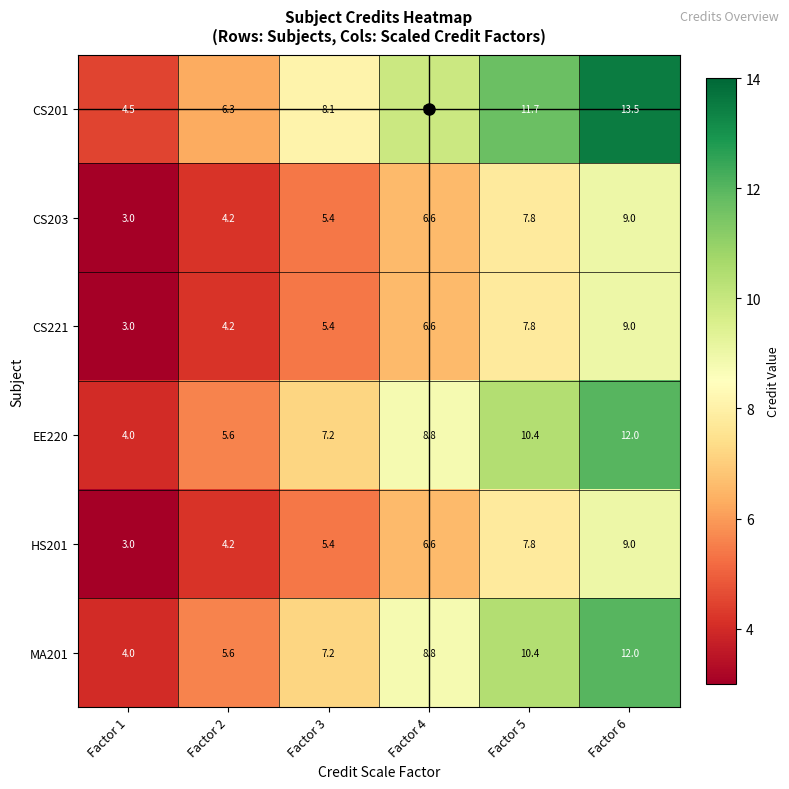

How many values in the HS201 series exceed 6?

3